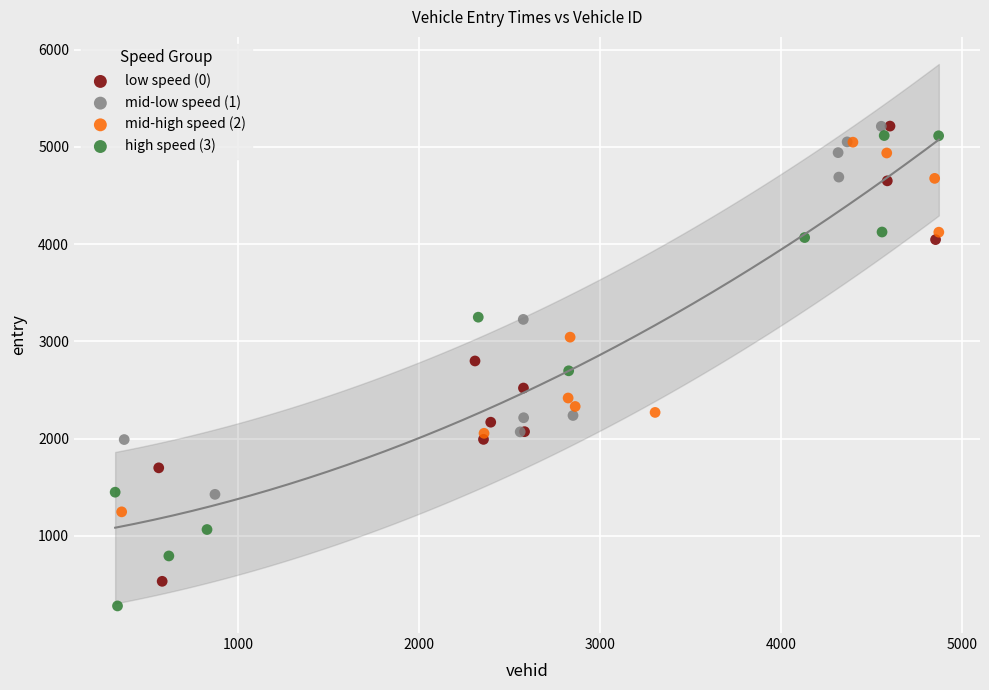

Which series reaches the minimum Y coordinate?

high speed (3)